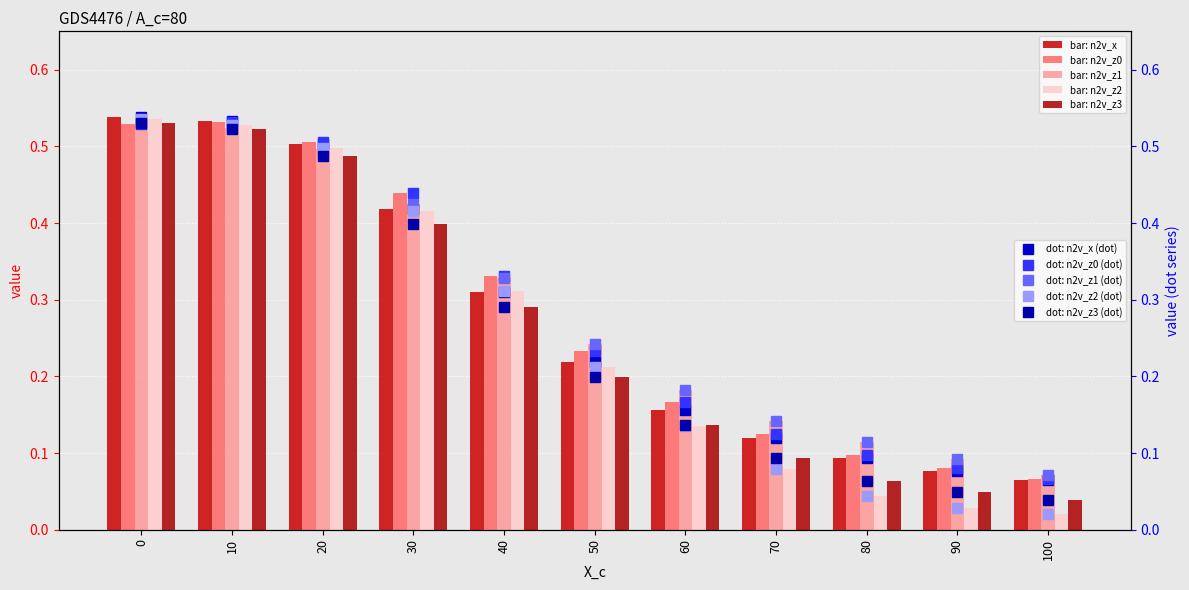

Where is n2v_z0 nearest to the value 0?

100